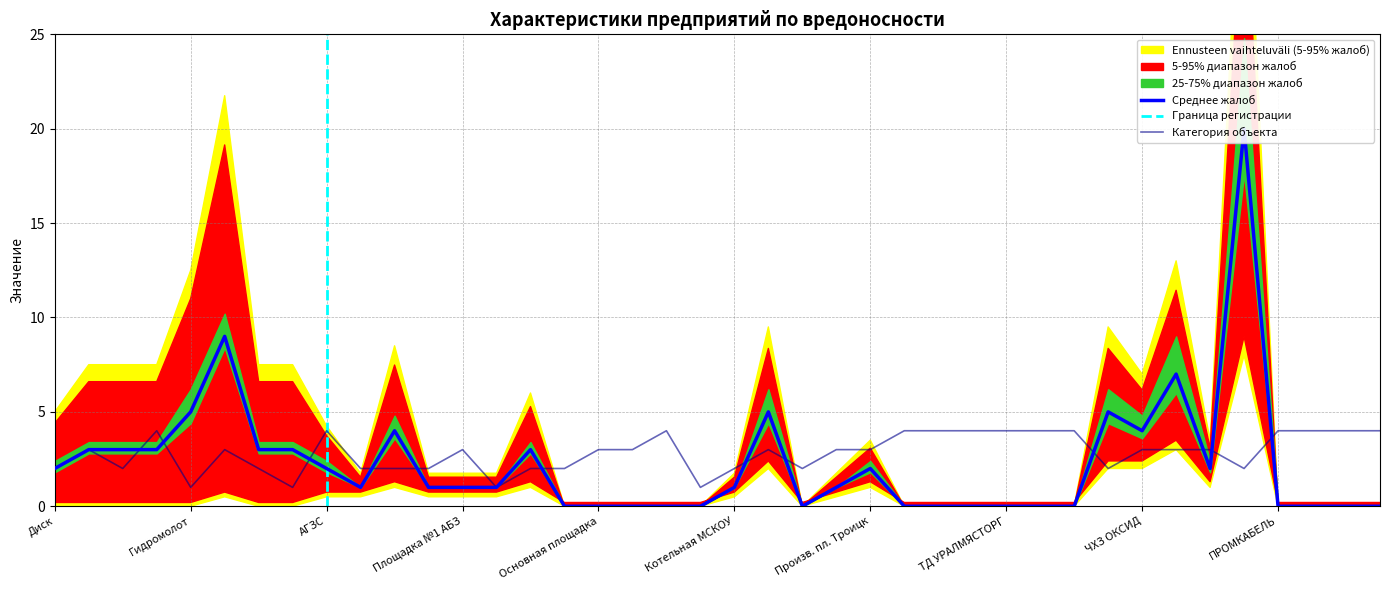

What is the value of the Колличество жалоб (центр) point at the 11th from the left?

4